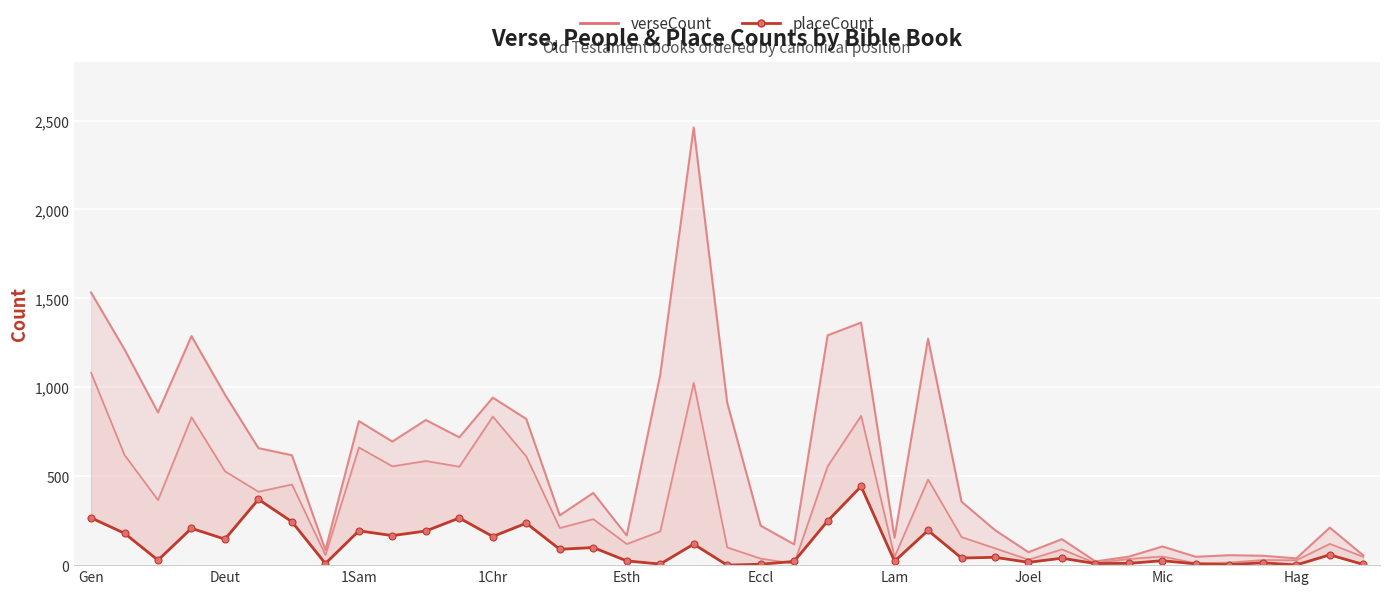

True or false: verseCount and placeCount cross at least once.

False